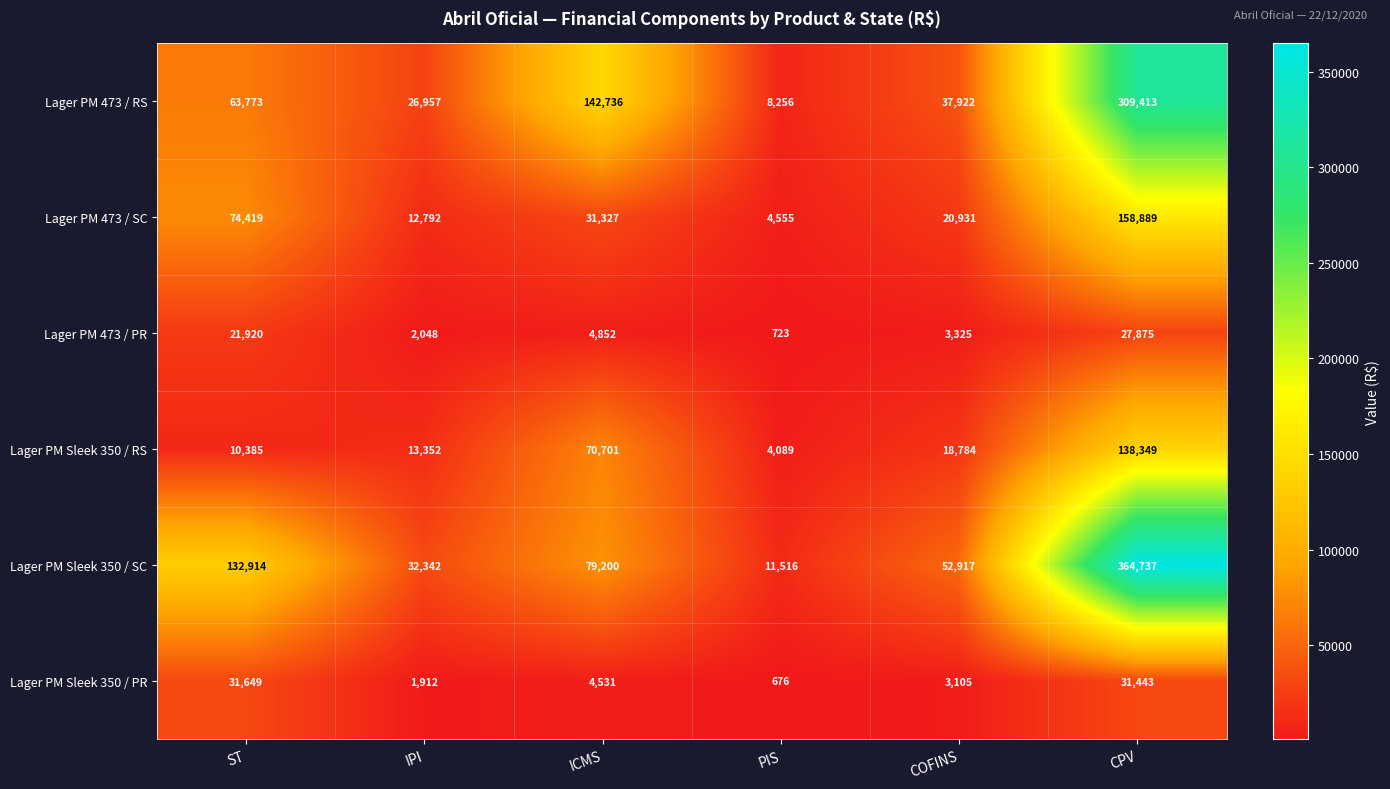

How many data points does each series have?

6